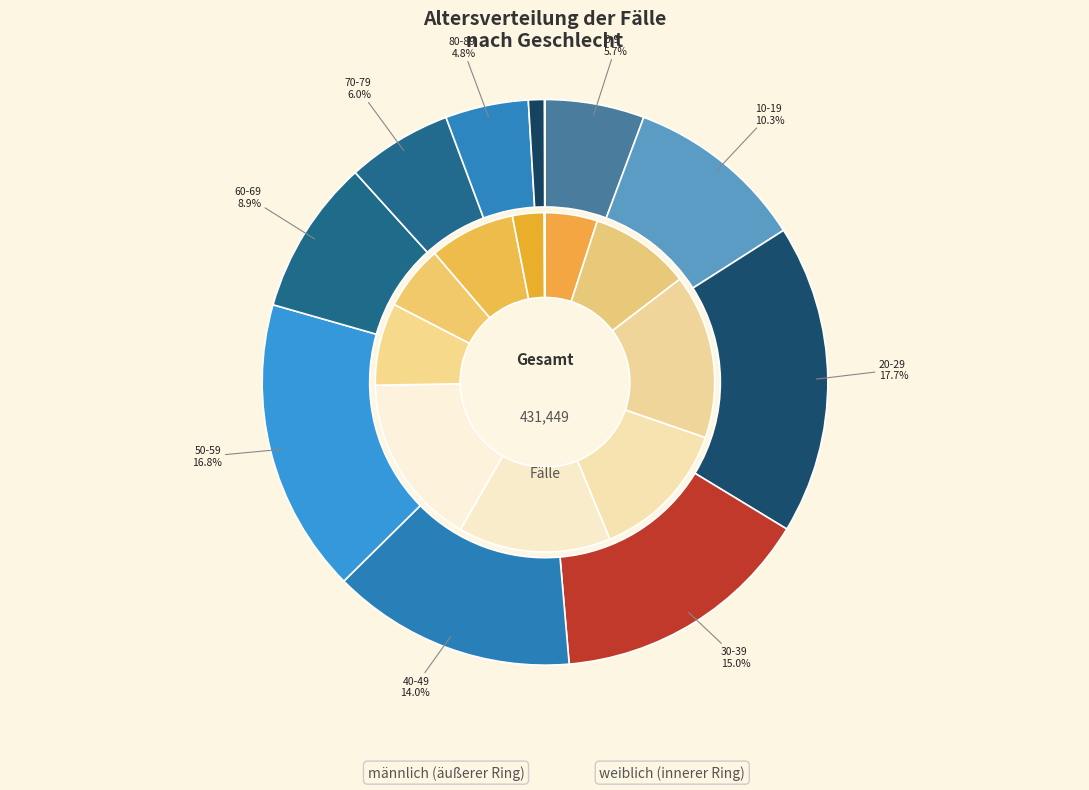

What is the difference between the highest and lowest values at 10-19?

351